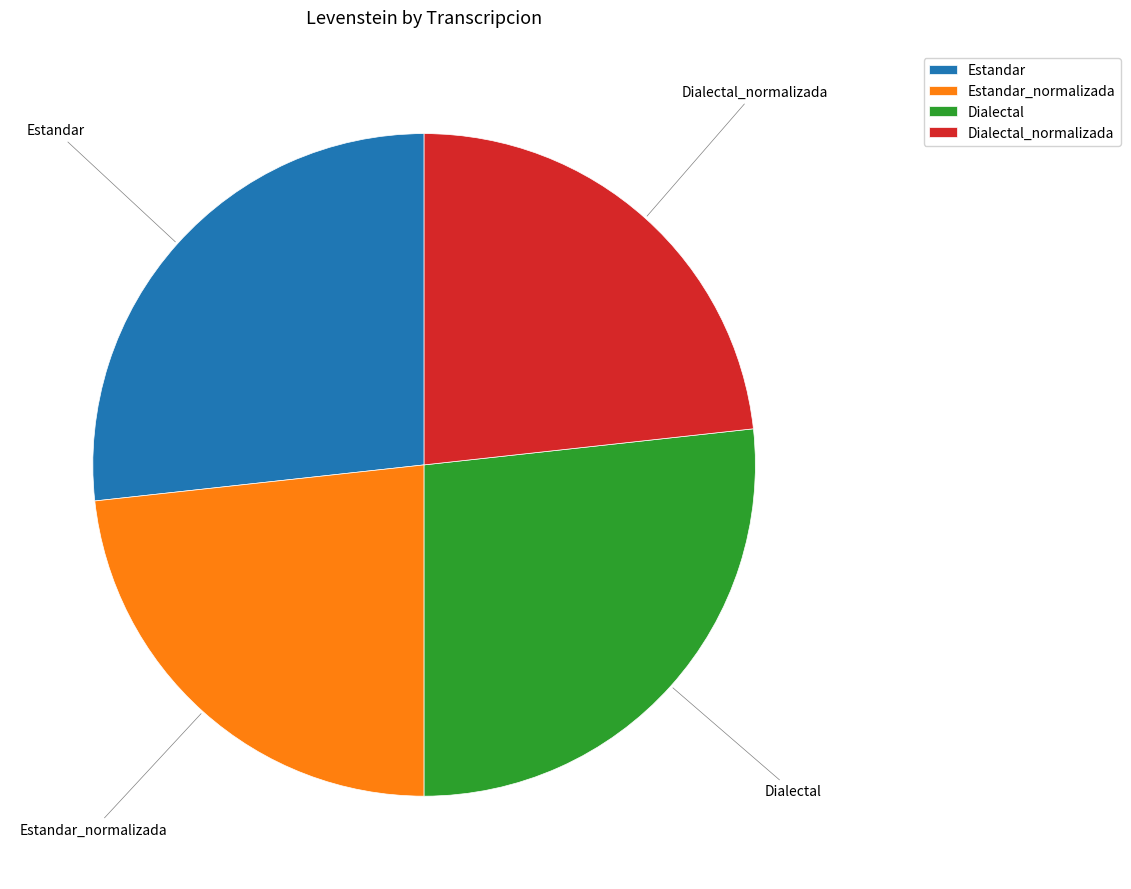

What is the ratio of the value at Dialectal to the value at Dialectal_normalizada?

1.1